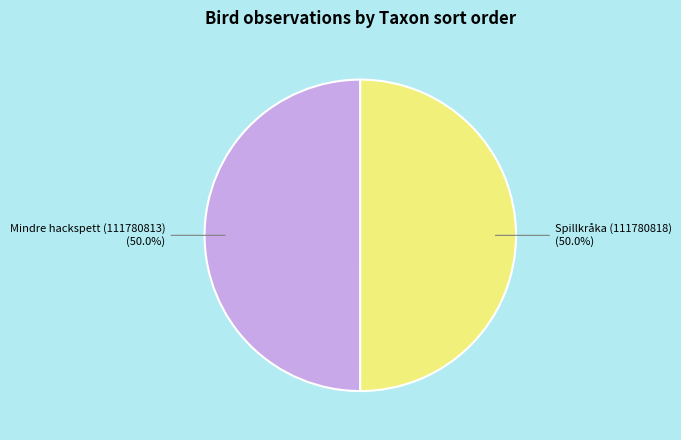

To the nearest percent, what percentage of the pie is Spillkråka (111780818)?

50%